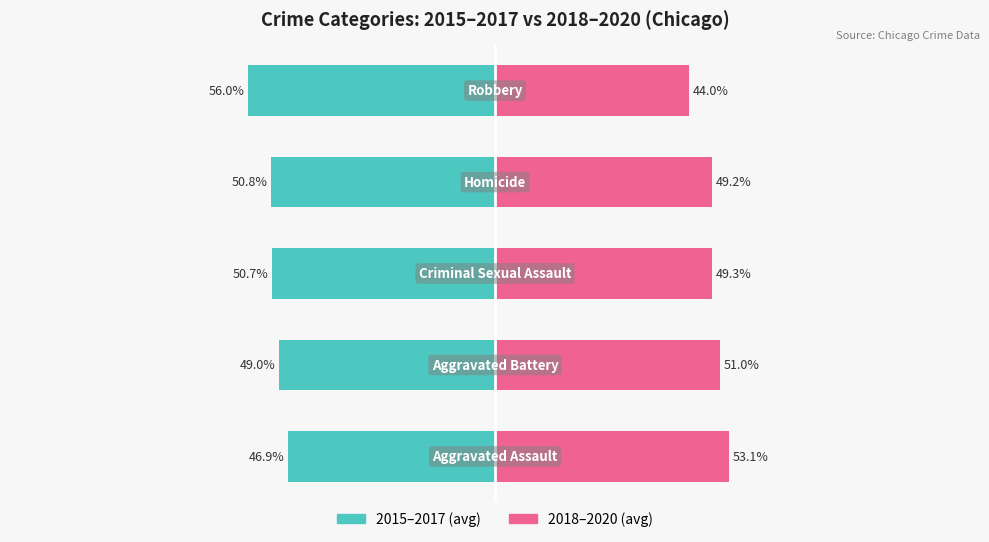

How many groups of bars are there?

5